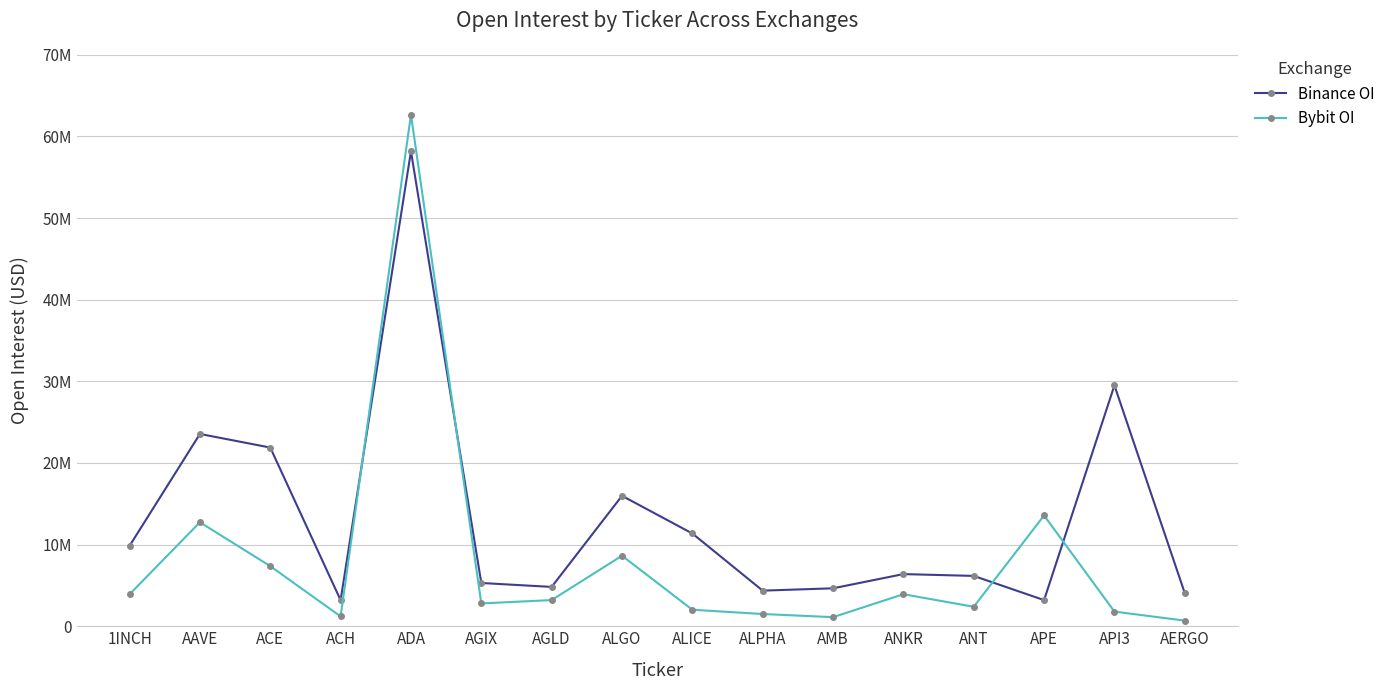

Between which two adjacent categories do Binance OI and Bybit OI first intersect?

ACH and ADA